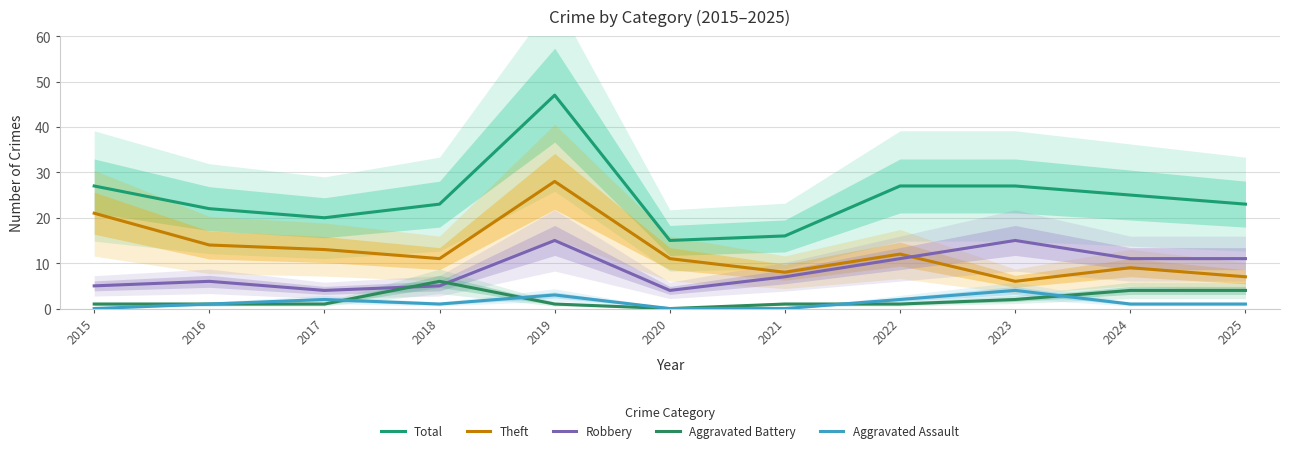

What is the difference between the highest and lowest values at 2016?

21